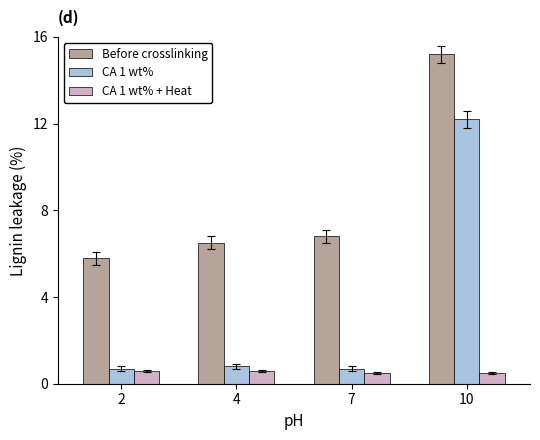

What is the difference between the Before crosslinking values at 4 and 2?

0.7